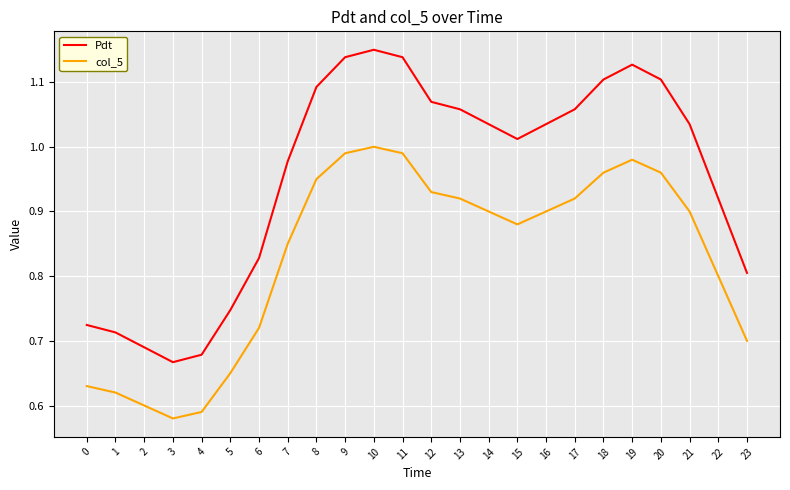

Does the chart have visible grid lines?

Yes